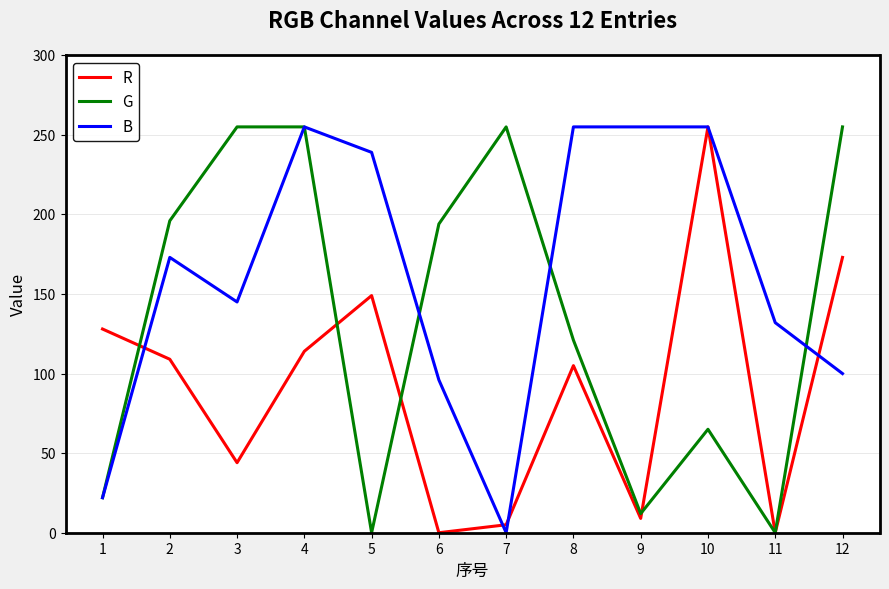

What is the difference between the highest and lowest values at 1?

106